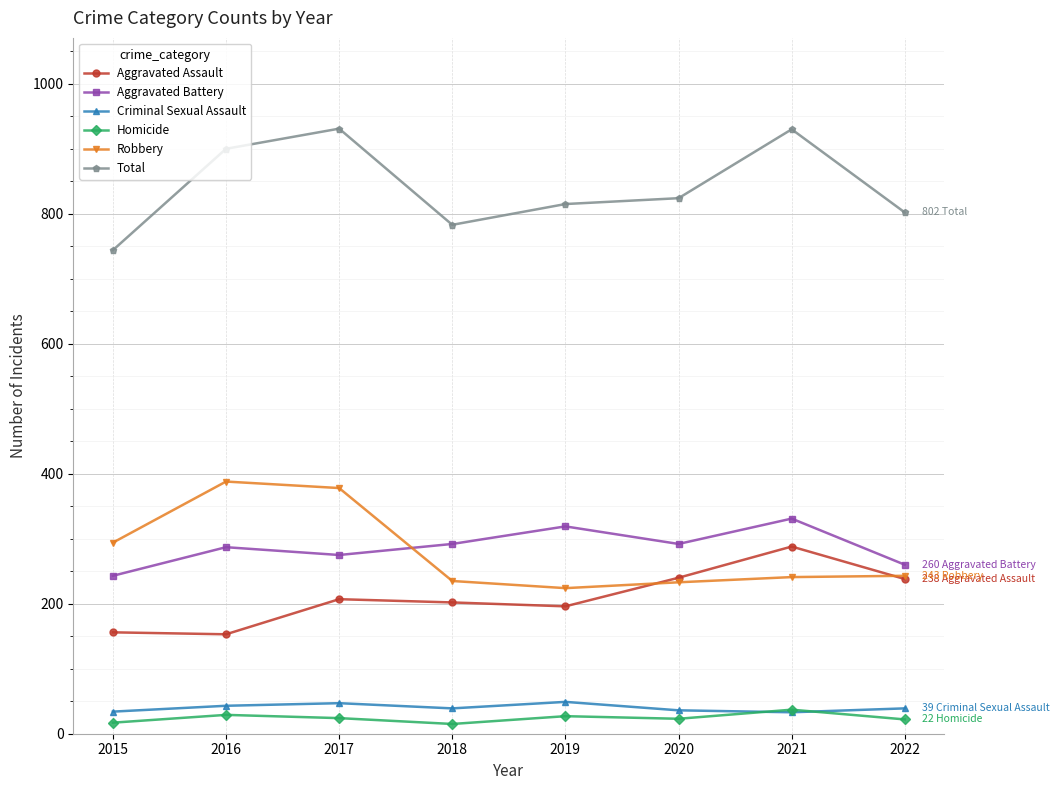

How many distinct data groups are displayed?

6